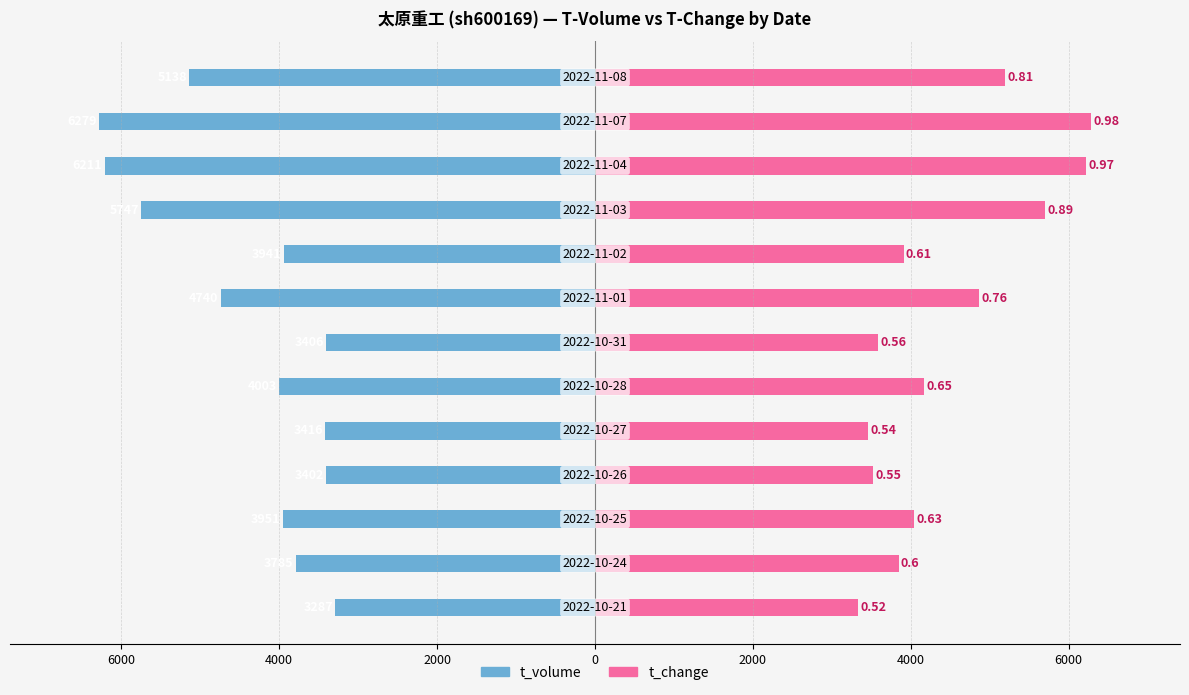

What is the approximate value of t_volume at 9?

-5747.0